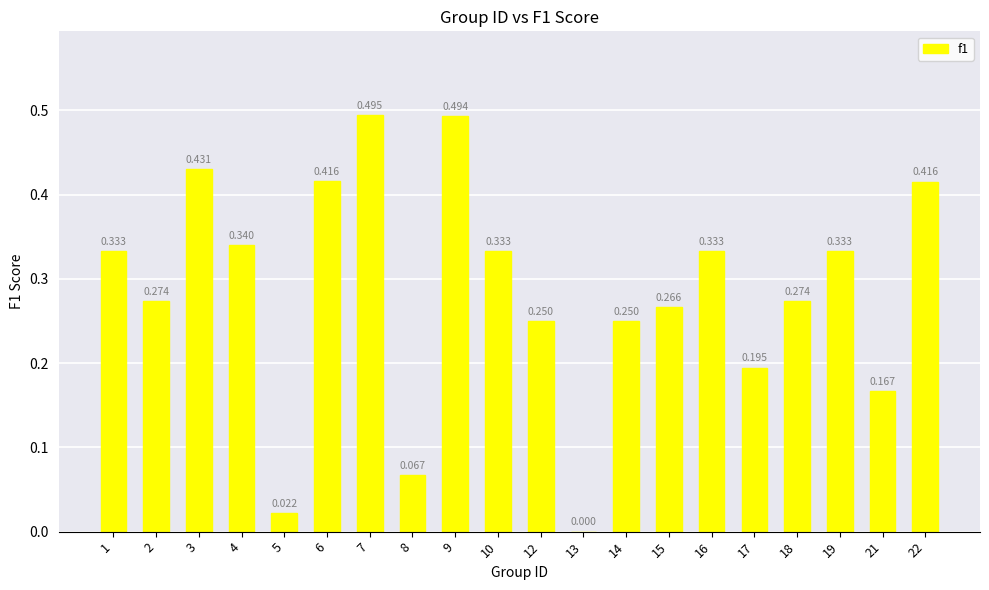

Which has a higher value, 8 or 19?

19